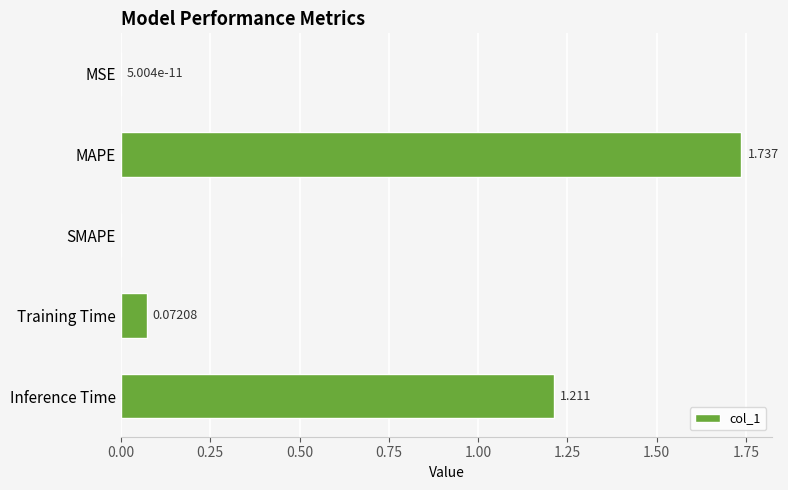

Which label corresponds to the largest value in the chart?

MAPE